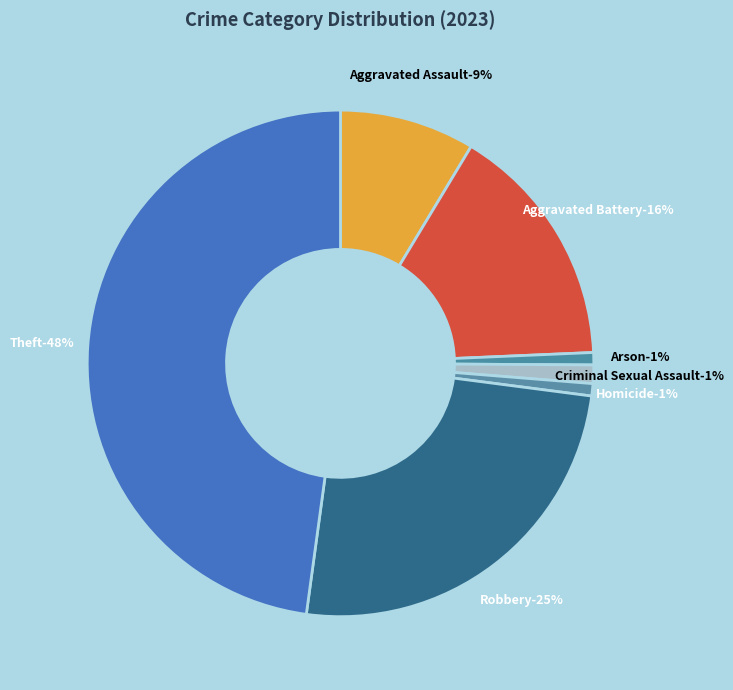

What percentage is the Arson slice, to the nearest percent?

1%